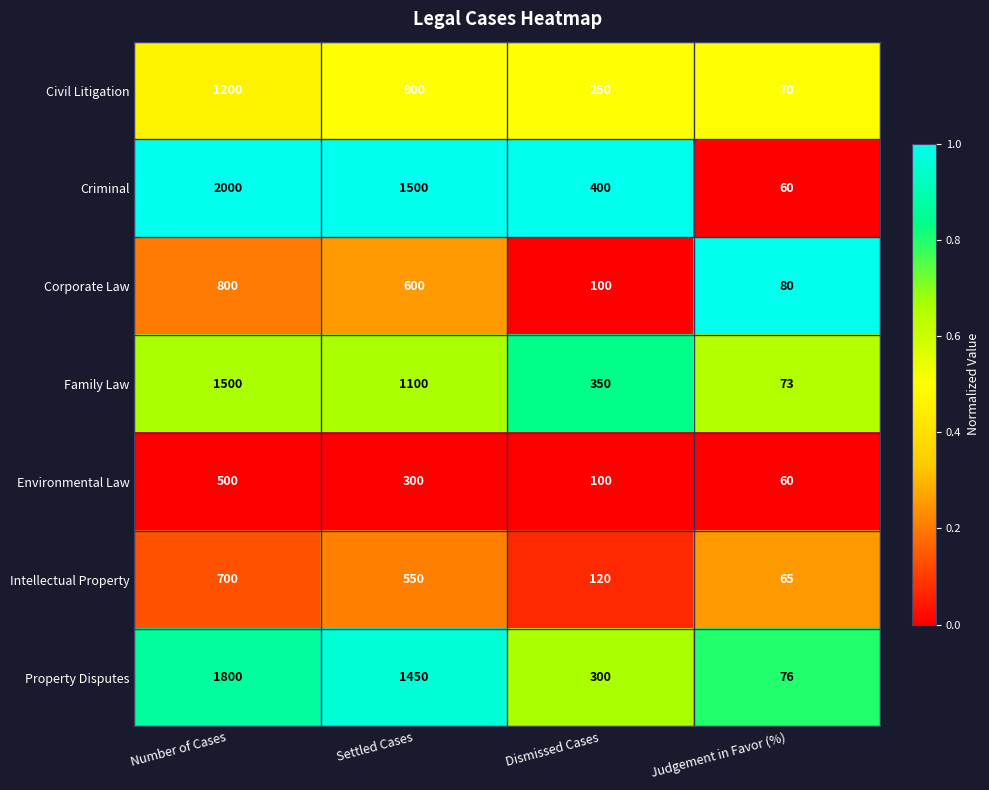

What is the difference between the Criminal values at Number of Cases and Judgement in Favor (%)?

1940